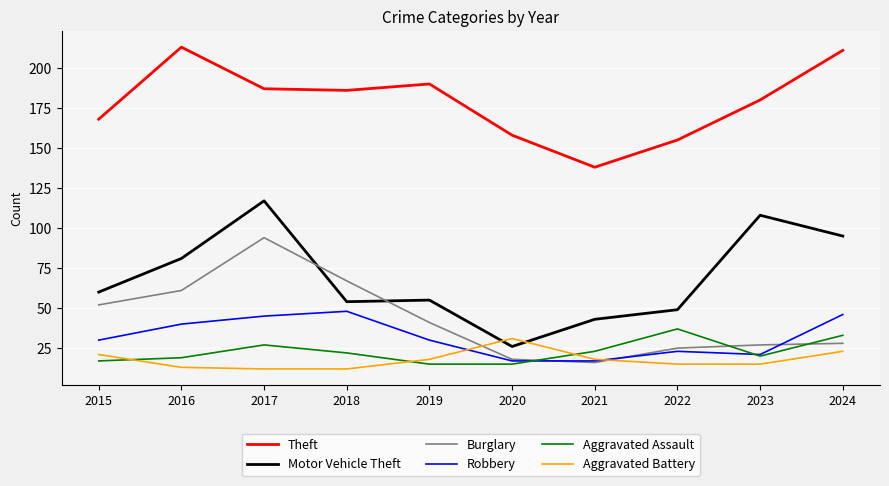

At how many categories does at least one series exceed 128?

10